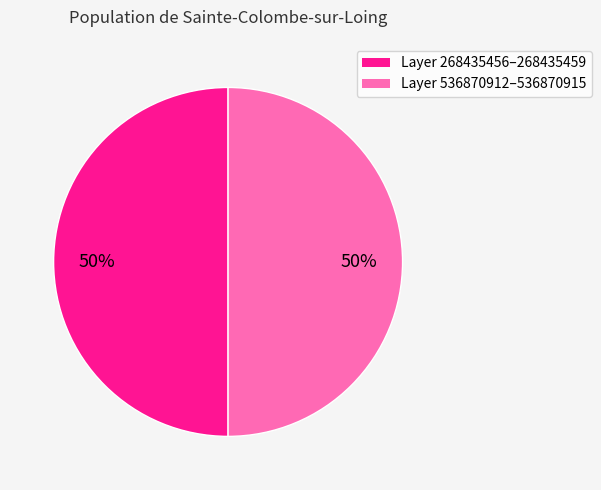

To the nearest percent, what is the difference between the largest and smallest slice percentages?

0%